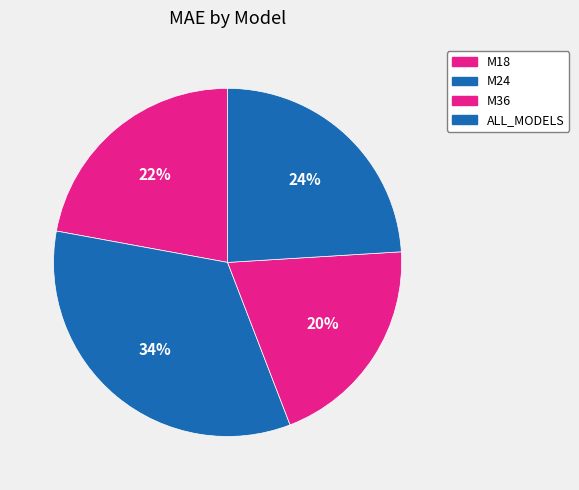

To the nearest percent, what is the difference between the ALL_MODELS and M24 slice percentages?

10%